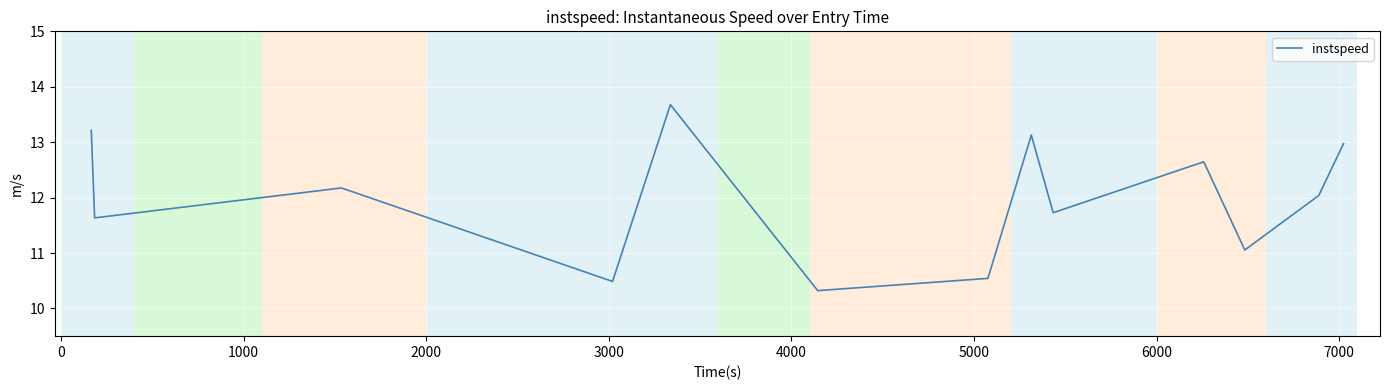

What is the smallest value displayed?

10.3